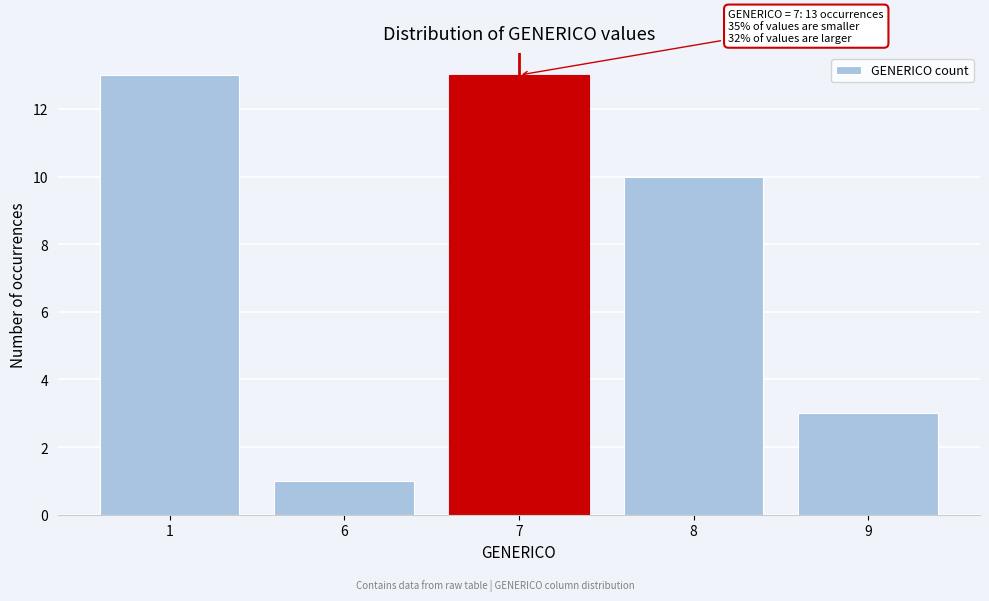

Reading left to right, list all the values displayed in this chart.

1=13	6=1	7=13	8=10	9=3